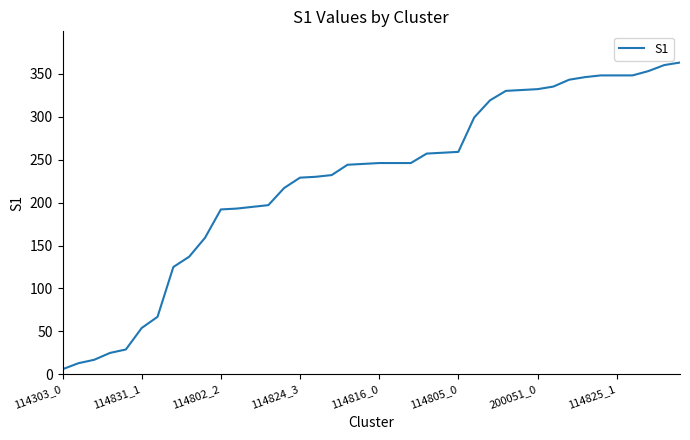

What is the difference between the maximum and minimum values?

357